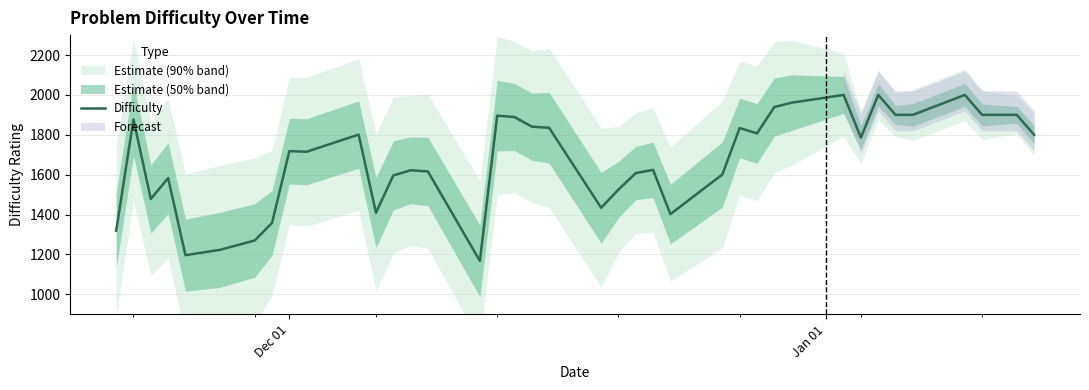

How many data points are above 1786?

19